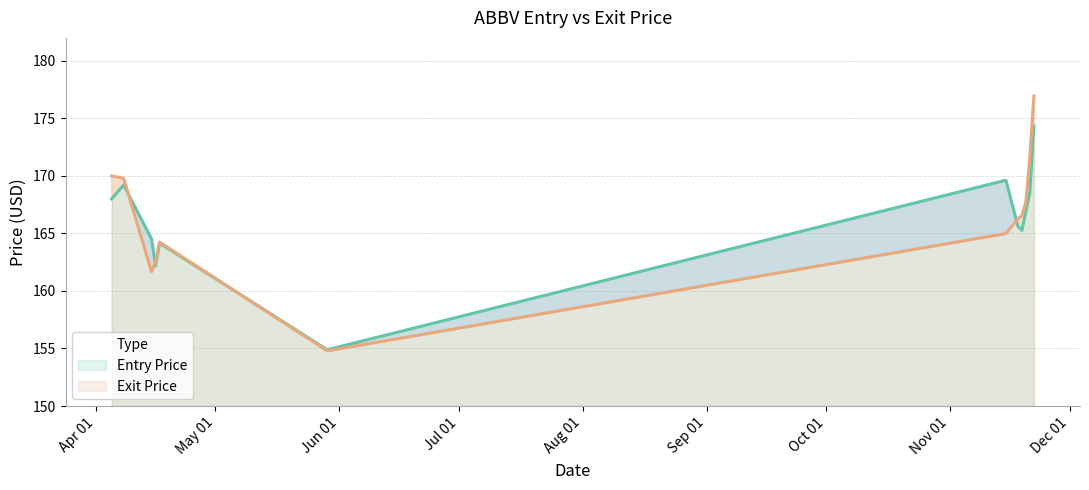

True or false: entry_price and exit_price intersect in this chart.

True